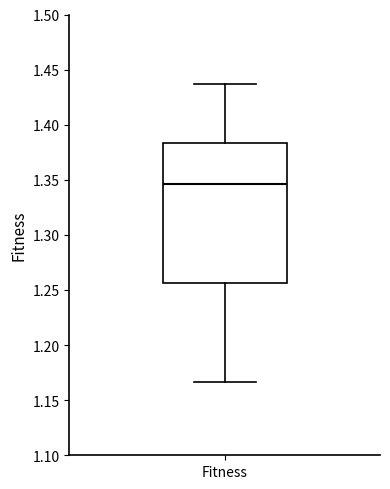

Where does the median line of the box for Fitness sit on the y-axis? The values are not printed on the chart, so give them approximately, as read against the axis.

1.345